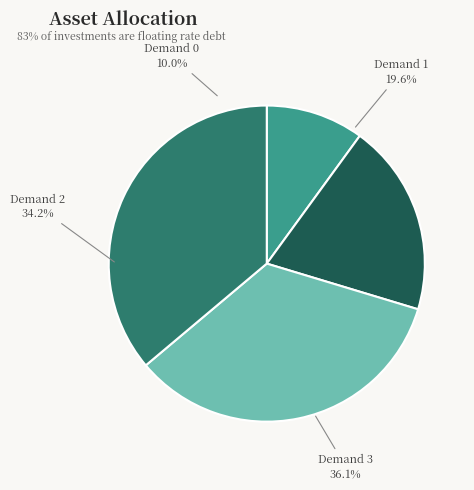

What percentage is the 3 slice, to the nearest percent?

36%